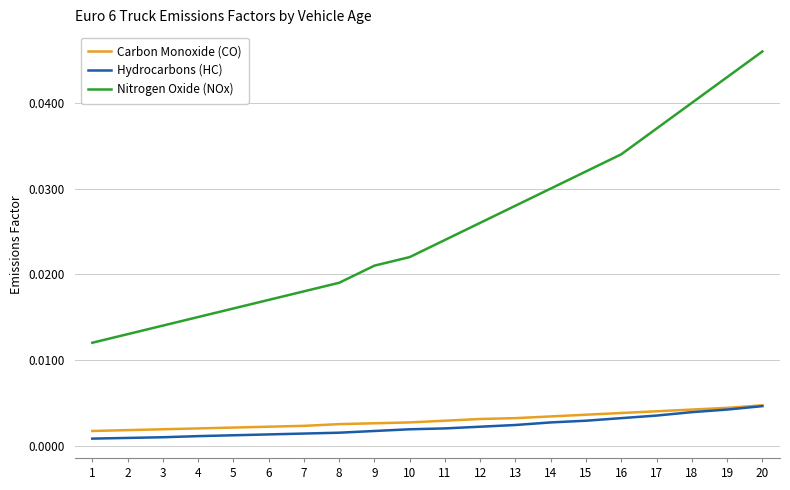

True or false: Carbon Monoxide (CO) and Nitrogen Oxide (NOx) intersect in this chart.

False